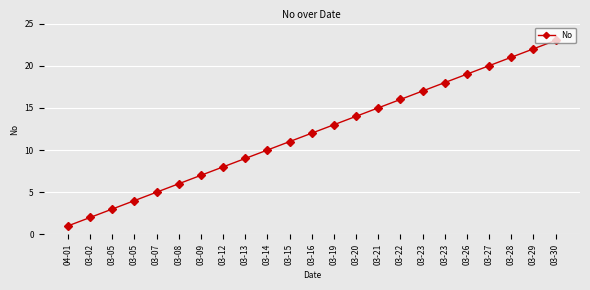

Is this an area chart (filled region under the line)?

No